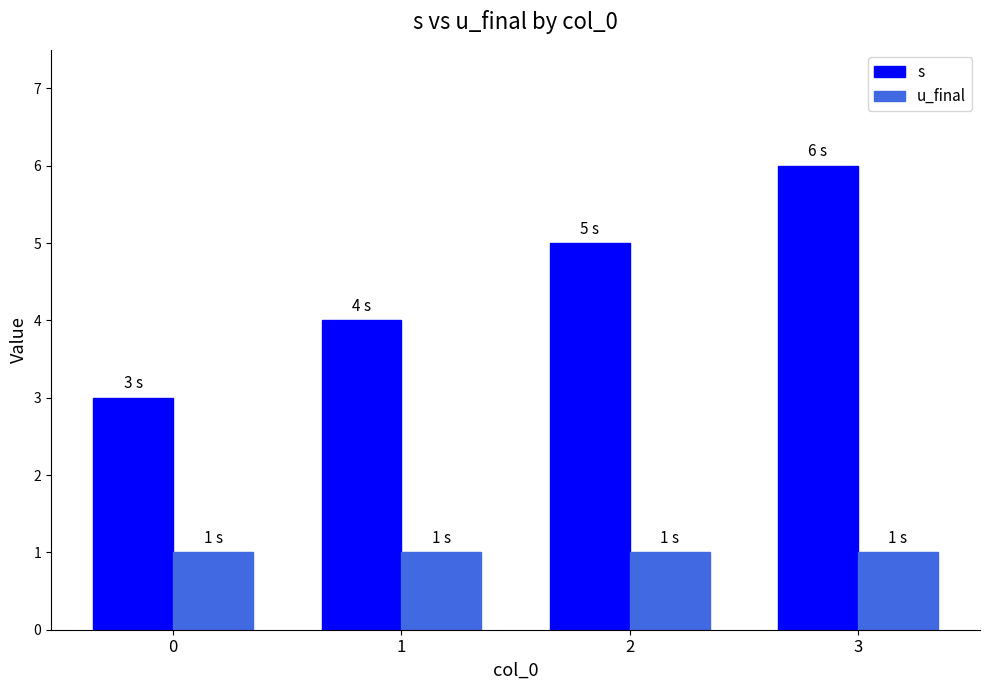

Rank the series by their maximum value, from lowest to highest.

u_final, s